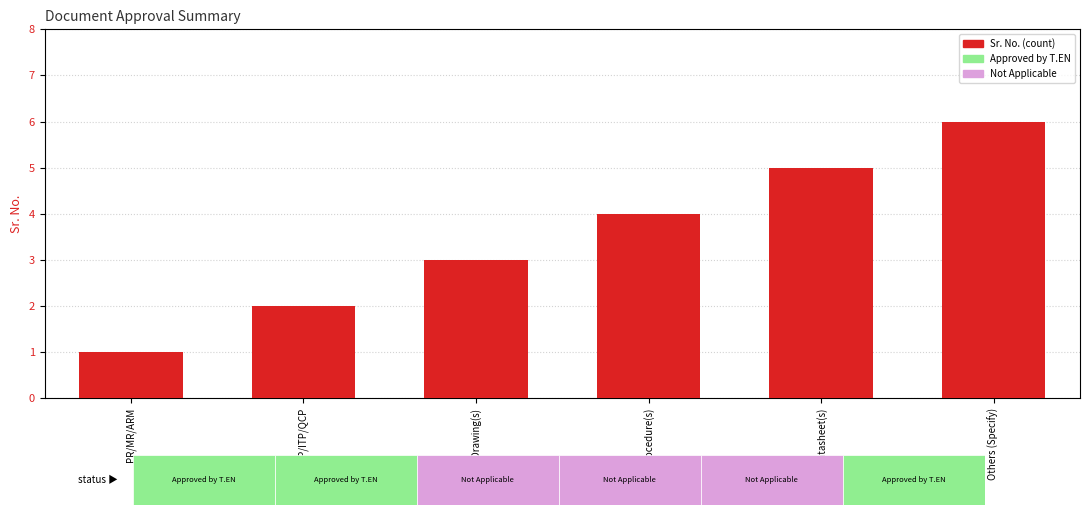

Where is the data nearest to the value 3?

Drawing(s)